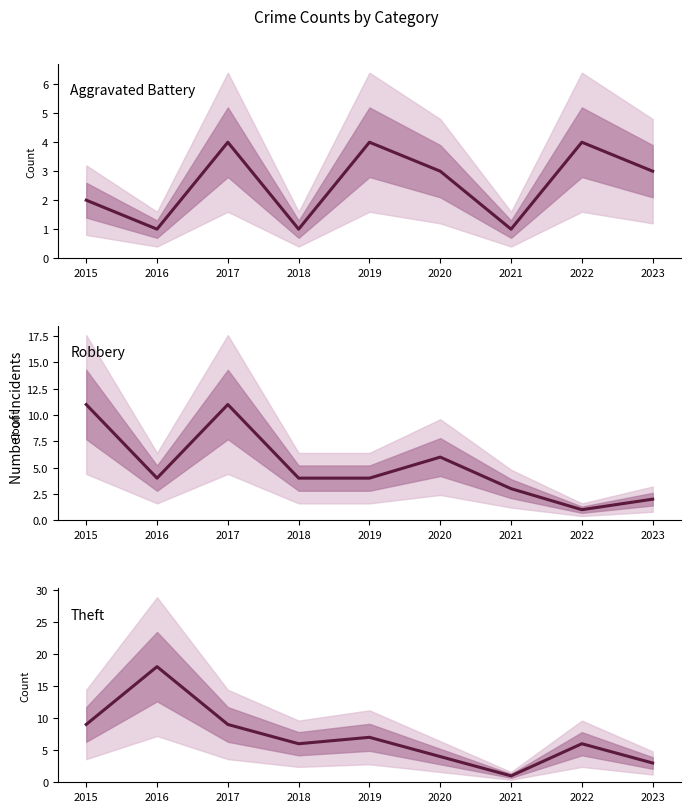

What is the value of the Aggravated Battery point at the 2nd from the left?

1